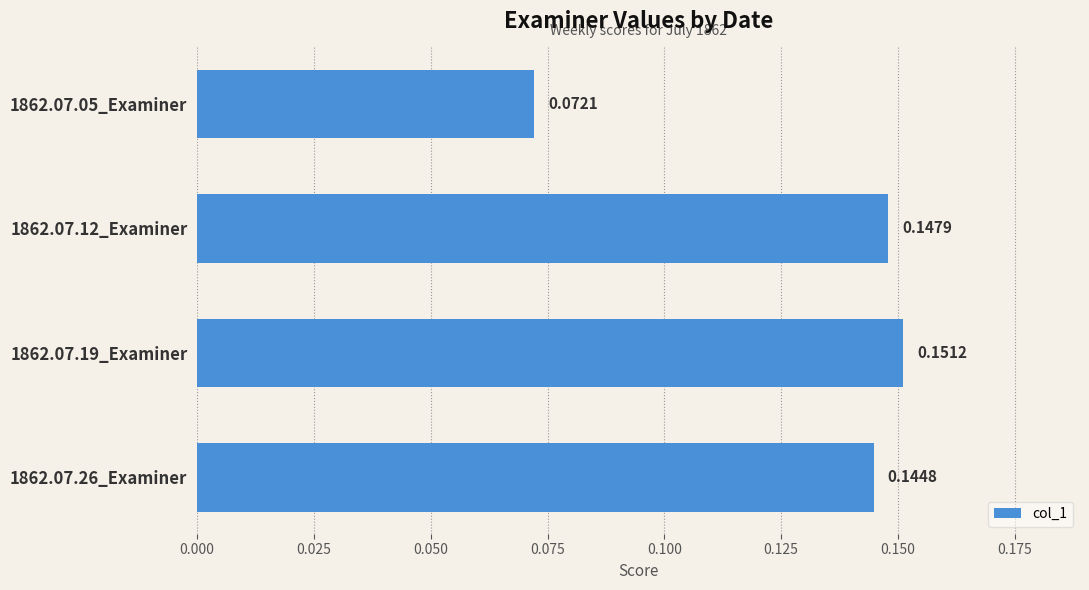

Which has a higher value, 1862.07.26_Examiner or 1862.07.12_Examiner?

1862.07.12_Examiner